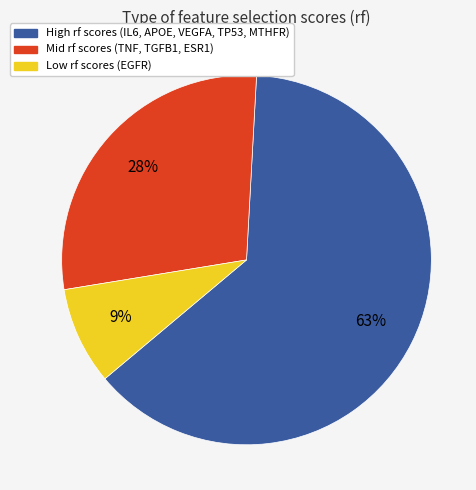

How many slices are in this pie chart?

3